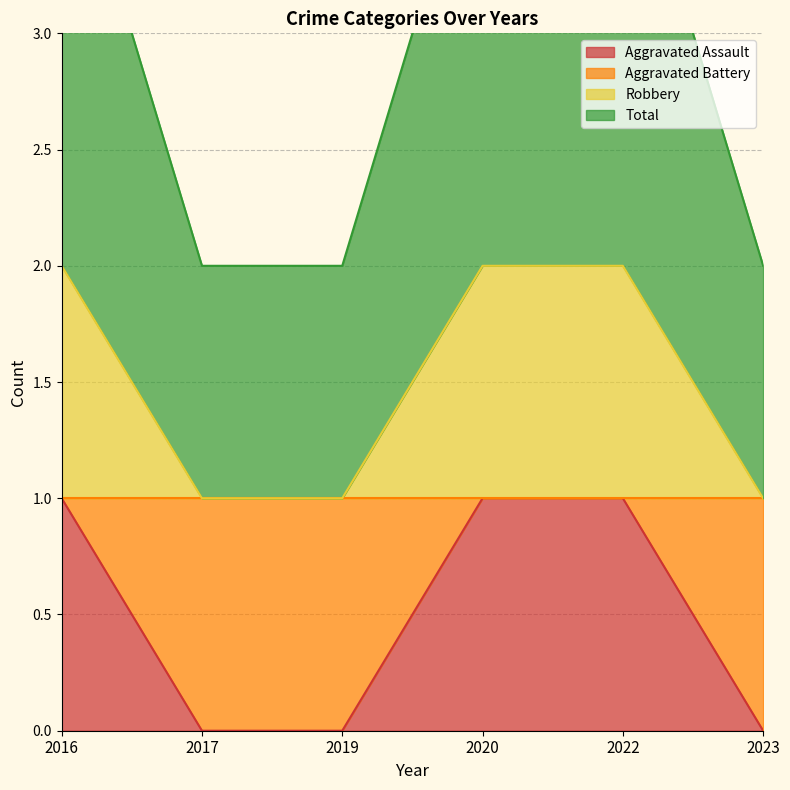

How many Aggravated Assault values are between 0 and 1?

6